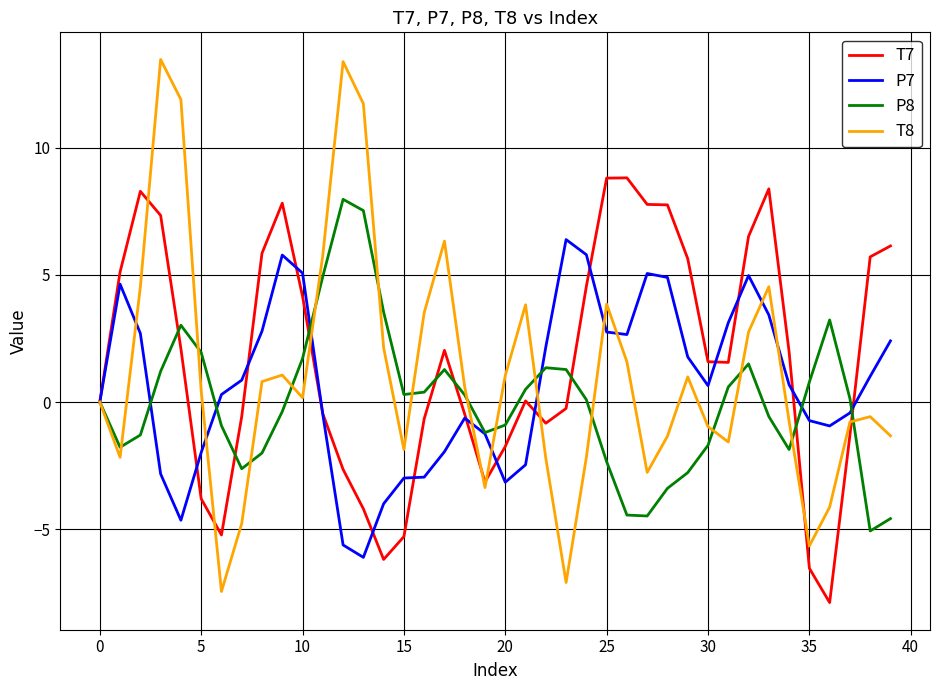

Which series has the widest spread of values?

T8